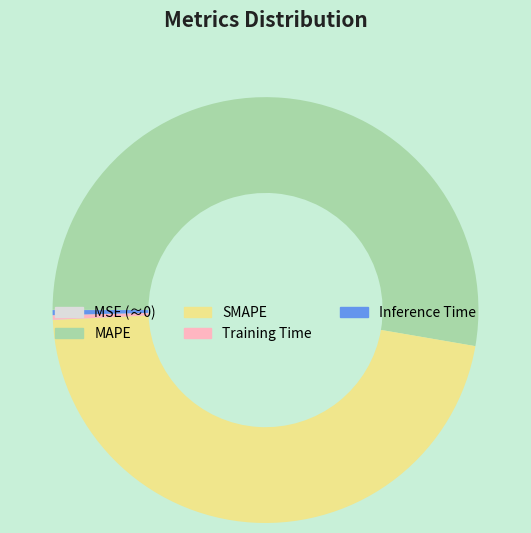

Which slice is the largest?

MAPE